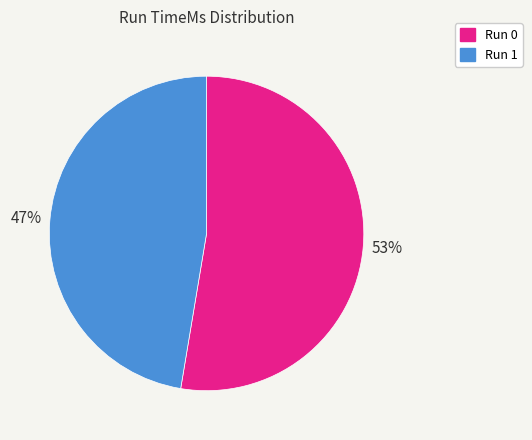

The Run 1 slice represents 36% of the pie. True or false?

False